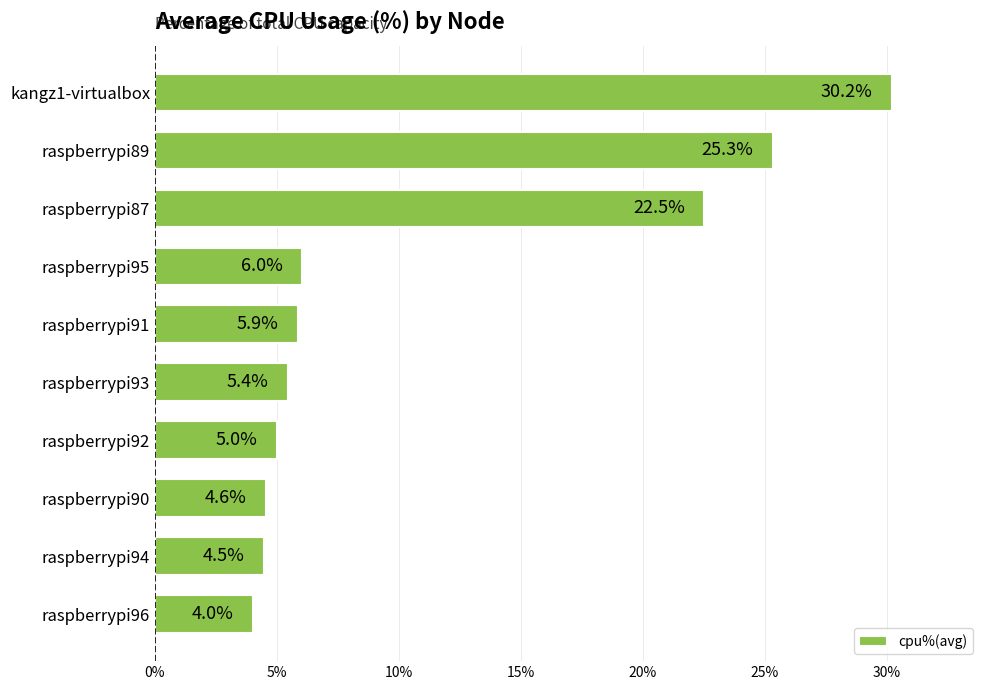

What is the sum of all values?

113.4